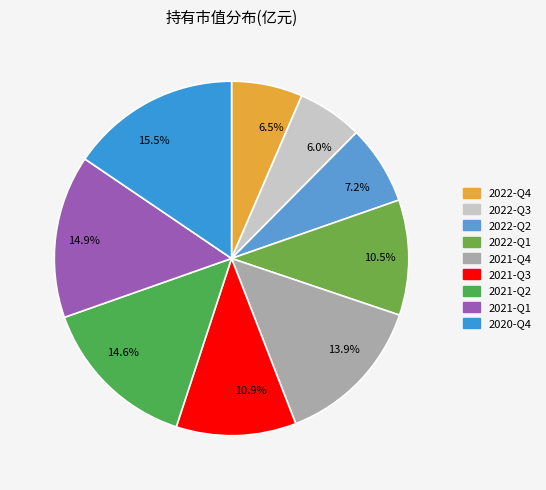

What portion of the pie excludes 2020-Q4?

84.5%